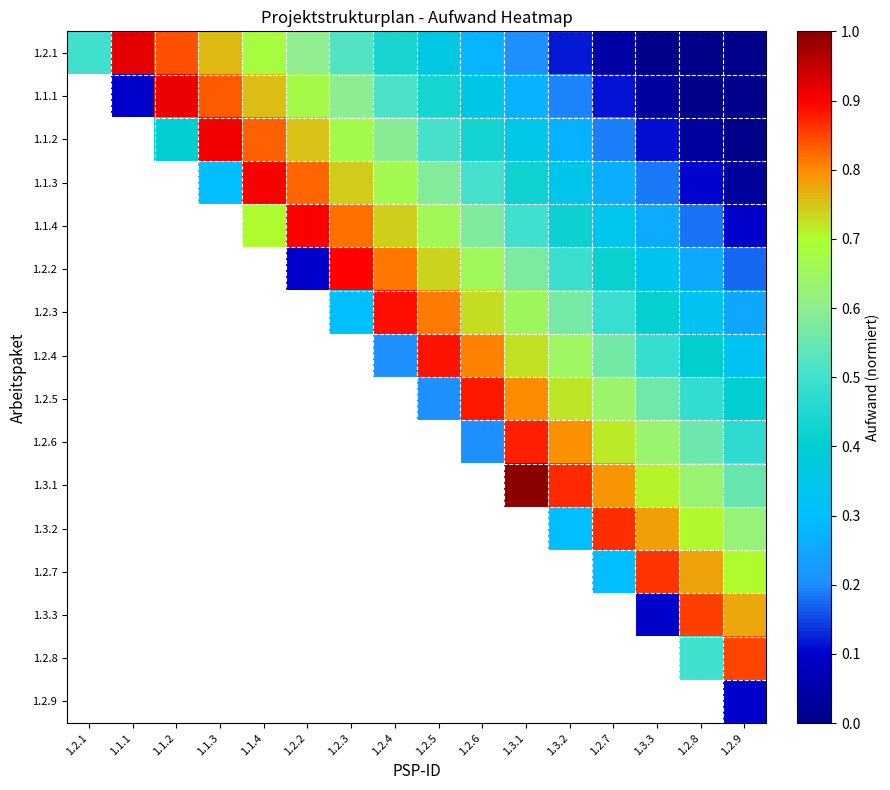

List the labels in order of 1.2.1 value, largest first.

1.1.1, 1.1.2, 1.1.3, 1.1.4, 1.2.2, 1.2.3, 1.2.1, 1.2.4, 1.2.5, 1.2.6, 1.3.1, 1.3.2, 1.2.7, 1.3.3, 1.2.8, 1.2.9